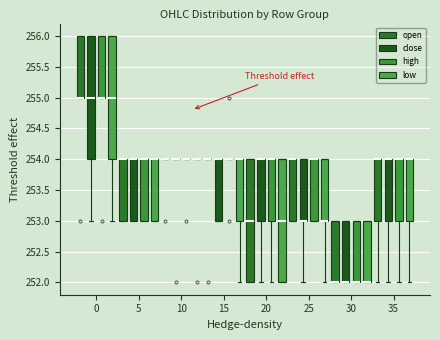

Reading left to right, transcribe this box plot: for each box, give where its median line is, the range the box spans, and where its two whiskers end, as read against the y-axis. The values are not printed on the chart, so give them approximately, as read against the axis.

0 (open): median 255 (drawn on the box's lower edge), box 255 to 256, whiskers 255 to 256
0 (close): median 255, box 254 to 256, whiskers 253 to 256
0 (high): median 255 (drawn on the box's lower edge), box 255 to 256, whiskers 255 to 256
0 (low): median 255, box 254 to 256, whiskers 253 to 256
5 (open): median 254 (drawn on the box's upper edge), box 253 to 254, whiskers 253 to 254
5 (close): median 254 (drawn on the box's upper edge), box 253 to 254, whiskers 253 to 254
5 (high): median 254 (drawn on the box's upper edge), box 253 to 254, whiskers 253 to 254
5 (low): median 254 (drawn on the box's upper edge), box 253 to 254, whiskers 253 to 254
10 (open): box collapsed to a line at 254, whiskers 254 to 254
10 (close): box collapsed to a line at 254, whiskers 254 to 254
10 (high): box collapsed to a line at 254, whiskers 254 to 254
10 (low): box collapsed to a line at 254, whiskers 254 to 254
15 (open): box collapsed to a line at 254, whiskers 254 to 254
15 (close): median 254 (drawn on the box's upper edge), box 253 to 254, whiskers 253 to 254
15 (high): box collapsed to a line at 254, whiskers 254 to 254
15 (low): median 254 (drawn on the box's upper edge), box 253 to 254, whiskers 252 to 254
20 (open): median 253, box 252 to 254, whiskers 252 to 254
20 (close): median 254 (drawn on the box's upper edge), box 253 to 254, whiskers 252 to 254
20 (high): median 254 (drawn on the box's upper edge), box 253 to 254, whiskers 252 to 254
20 (low): median 253, box 252 to 254, whiskers 252 to 254
25 (open): median 254 (drawn on the box's upper edge), box 253 to 254, whiskers 253 to 254
25 (close): median 253 (drawn on the box's lower edge), box 253 to 254, whiskers 252 to 254
25 (high): median 254 (drawn on the box's upper edge), box 253 to 254, whiskers 253 to 254
25 (low): median 253 (drawn on the box's lower edge), box 253 to 254, whiskers 252 to 254
30 (open): median 252 (drawn on the box's lower edge), box 252 to 253, whiskers 252 to 253
30 (close): median 252 (drawn on the box's lower edge), box 252 to 253, whiskers 252 to 253
30 (high): median 252 (drawn on the box's lower edge), box 252 to 253, whiskers 252 to 253
30 (low): median 252 (drawn on the box's lower edge), box 252 to 253, whiskers 252 to 253
35 (open): median 254 (drawn on the box's upper edge), box 253 to 254, whiskers 252 to 254
35 (close): median 254 (drawn on the box's upper edge), box 253 to 254, whiskers 252 to 254
35 (high): median 254 (drawn on the box's upper edge), box 253 to 254, whiskers 252 to 254
35 (low): median 254 (drawn on the box's upper edge), box 253 to 254, whiskers 252 to 254